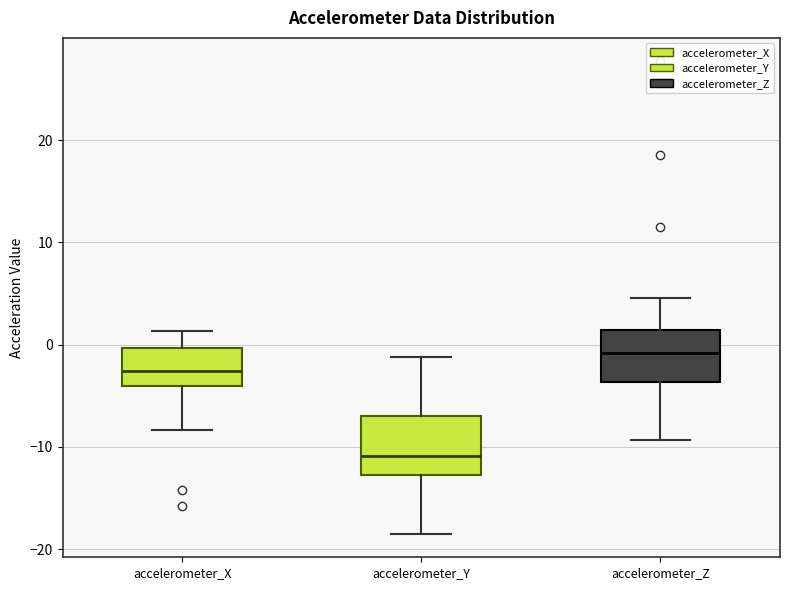

Reading left to right, transcribe this box plot: for each box, give where its median line is, the range the box spans, and where its two whiskers end, as read against the y-axis. The values are not printed on the chart, so give them approximately, as read against the axis.

accelerometer_X: median -3, box -4 to 0, whiskers -8 to 1
accelerometer_Y: median -11, box -13 to -7, whiskers -18 to -1
accelerometer_Z: median -1, box -4 to 1, whiskers -9 to 5